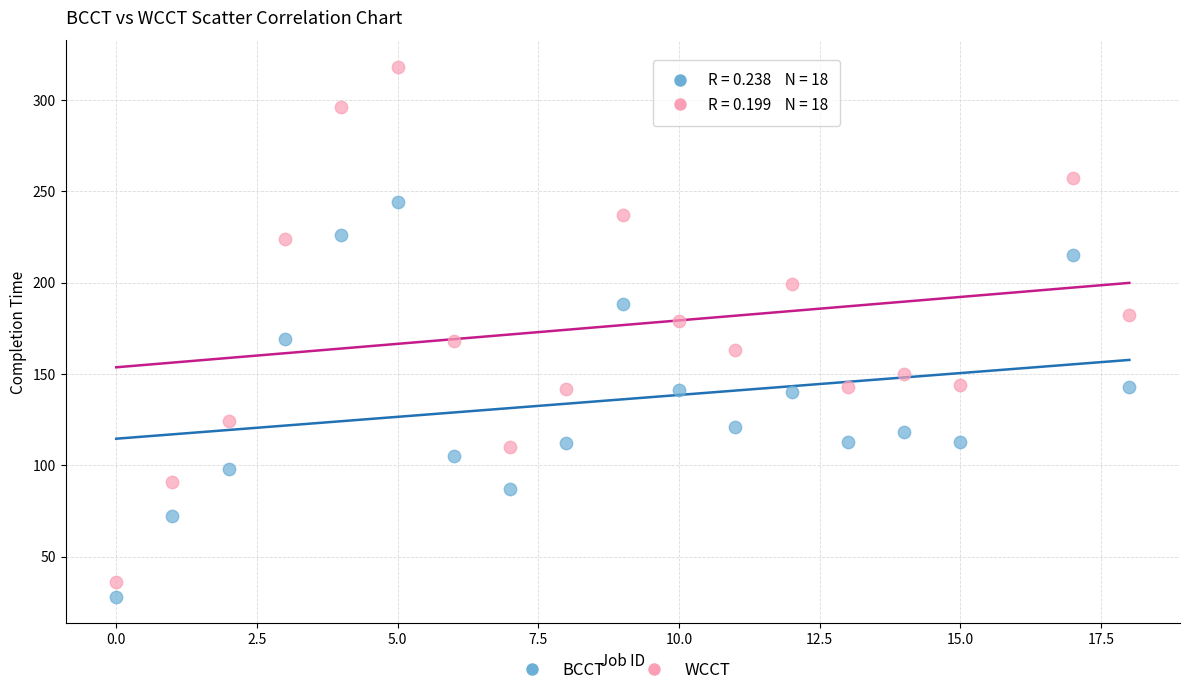

Which series contains the highest Y value?

WCCT